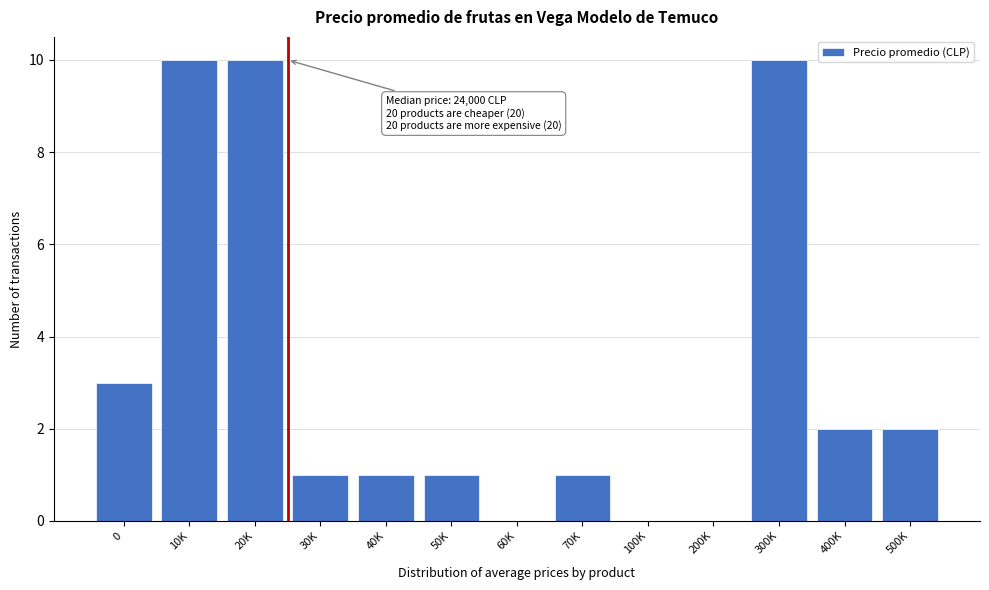

Reading left to right, extract all data points from this chart.

0=3	10K=10	20K=10	30K=1	40K=1	50K=1	60K=0	70K=1	100K=0	200K=0	300K=10	400K=2	500K=2